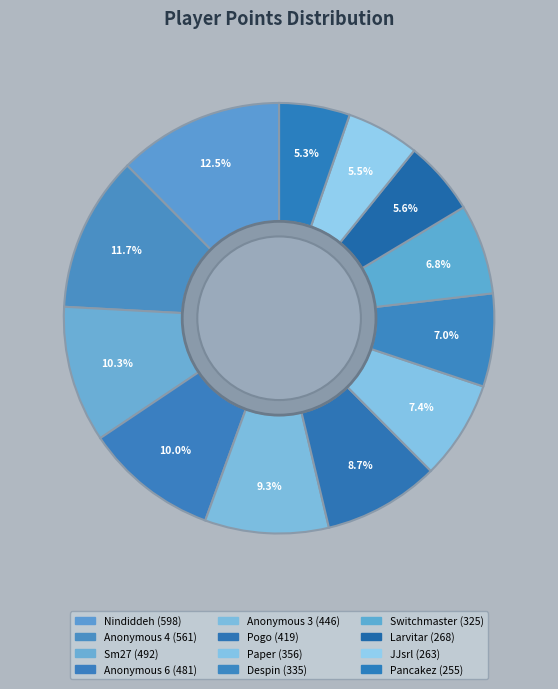

The Pogo slice represents 9% of the pie. True or false?

True